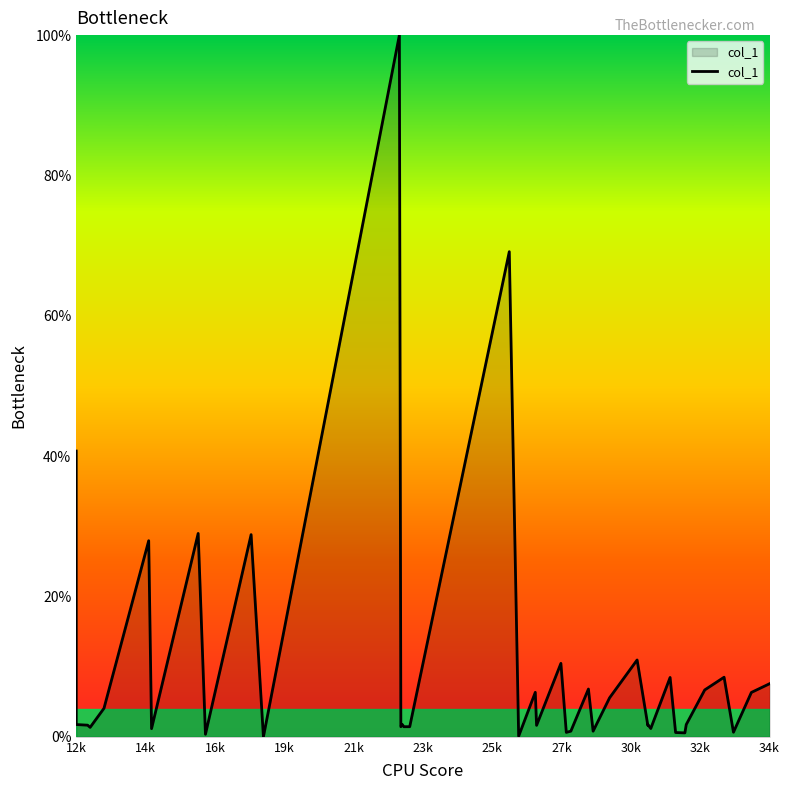

True or false: the data has more than 1 interior local peaks.

True